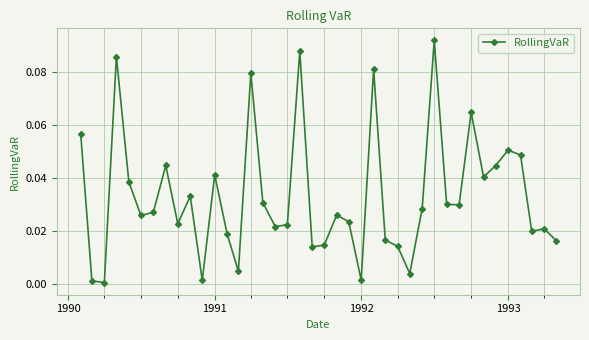

How many interior local peaks (higher than both neighbors) does the data have?

12